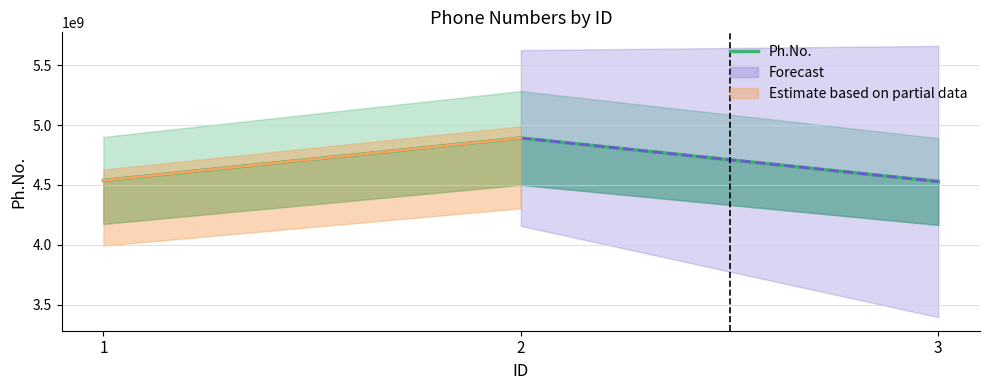

What is the value of the 1st point from the left?

4537829158